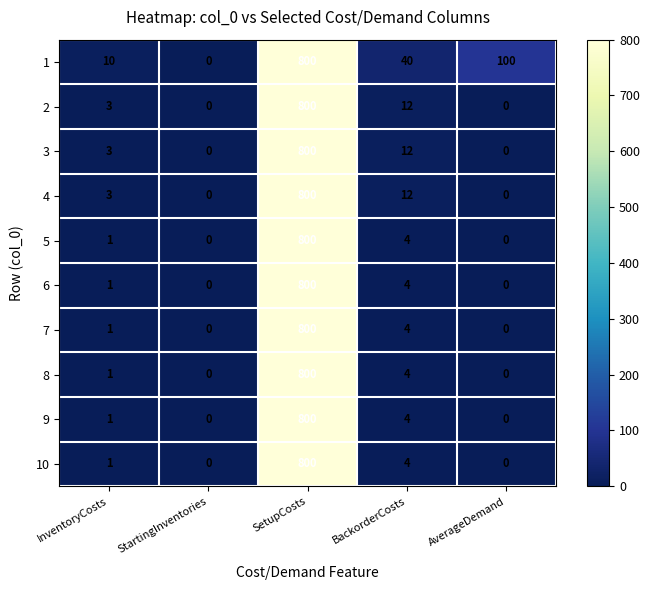

Where is 9 nearest to the value 400?

BackorderCosts